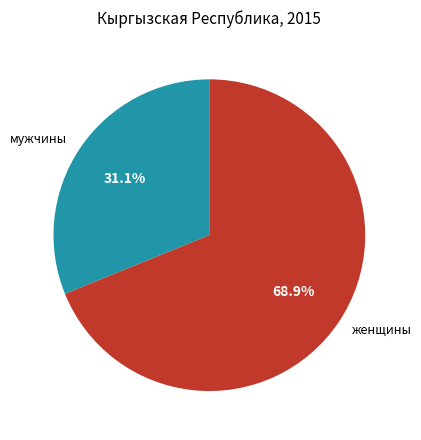

Which has a higher value, женщины or мужчины?

женщины